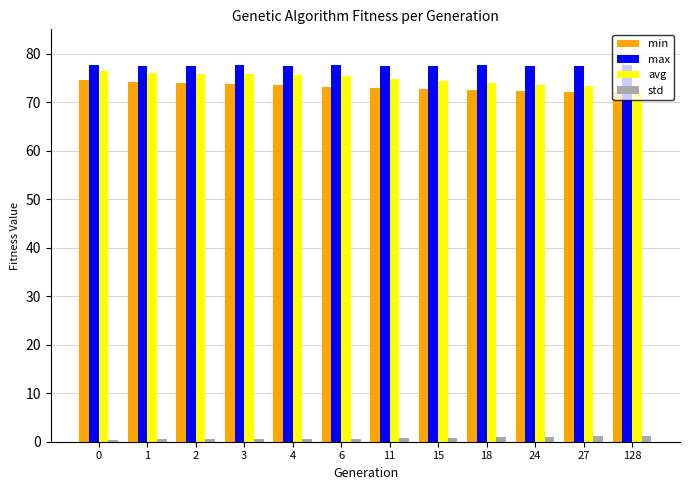

At how many categories does at least one series exceed 11?

12